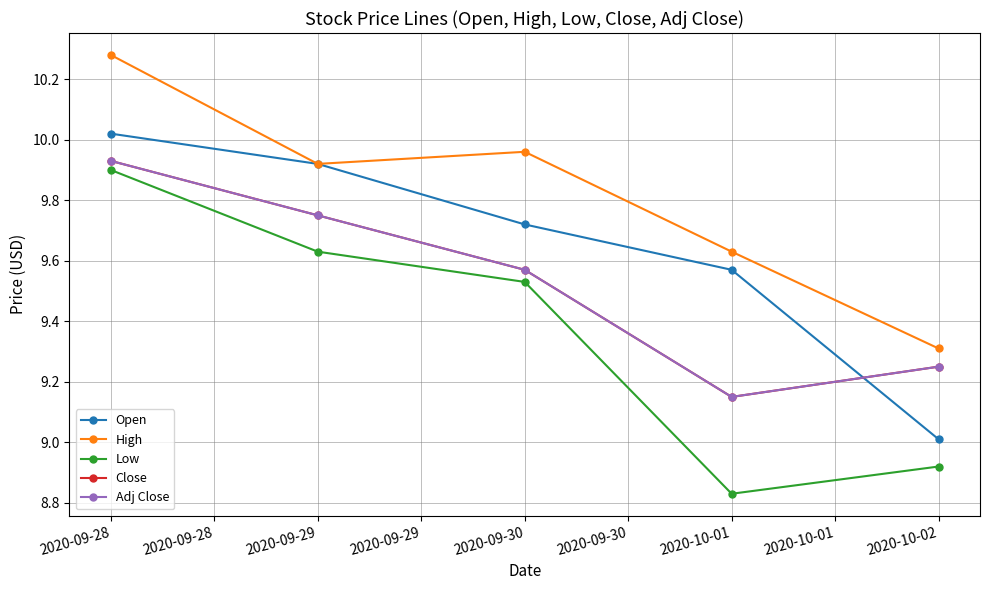

Which series has the widest spread of values?

Low